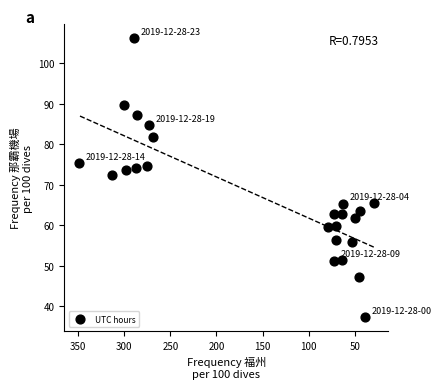

What Y value in the scatter plot is closest to 71?

72.3